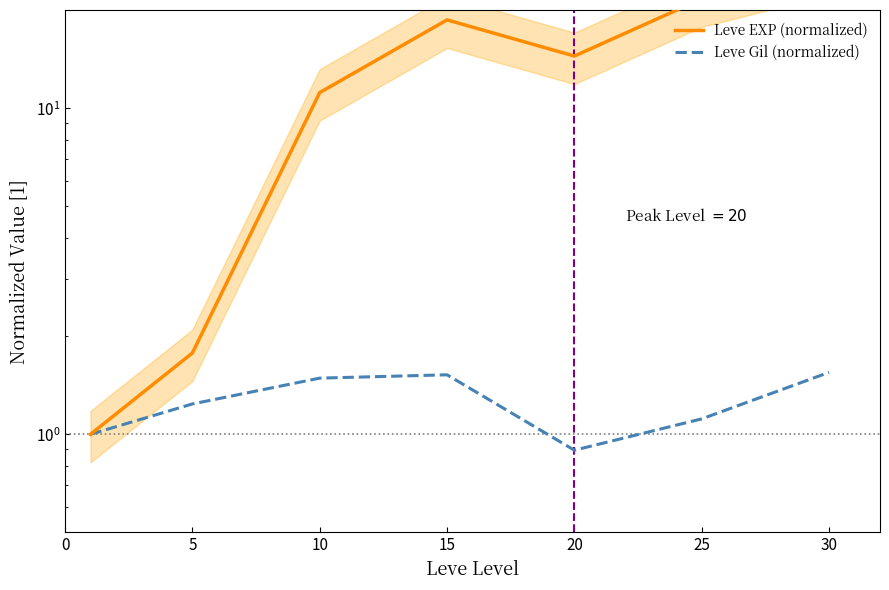

True or false: Leve Gil (normalized) and Leve EXP (normalized) cross at least once.

False